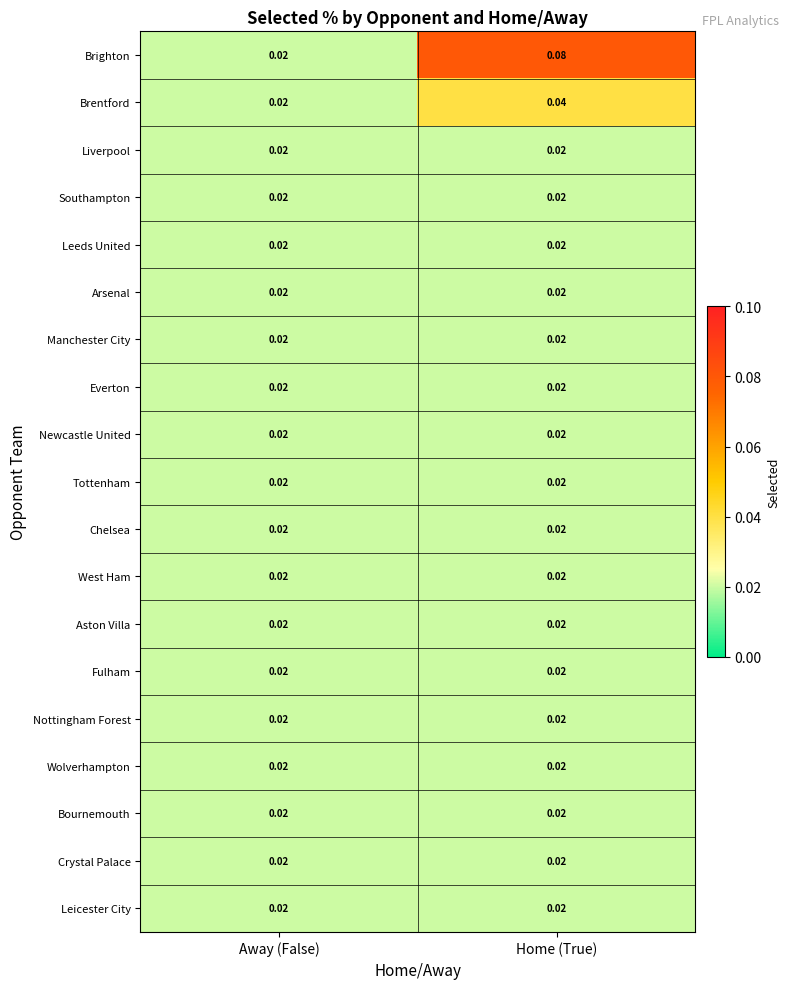

Between Away (False) and Home (True), which series saw the biggest shift?

Brighton